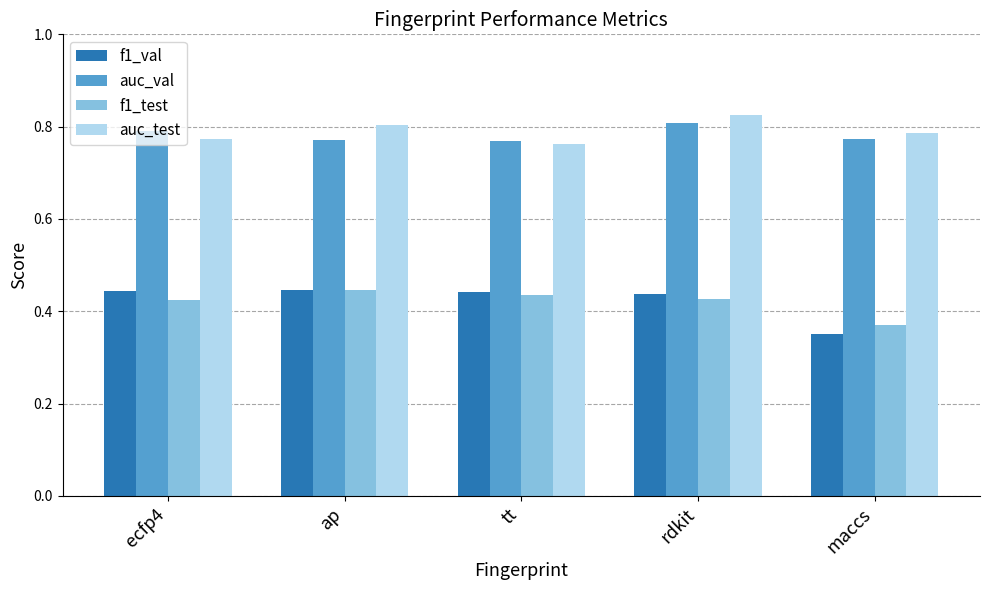

At which label does auc_test reach its peak?

rdkit